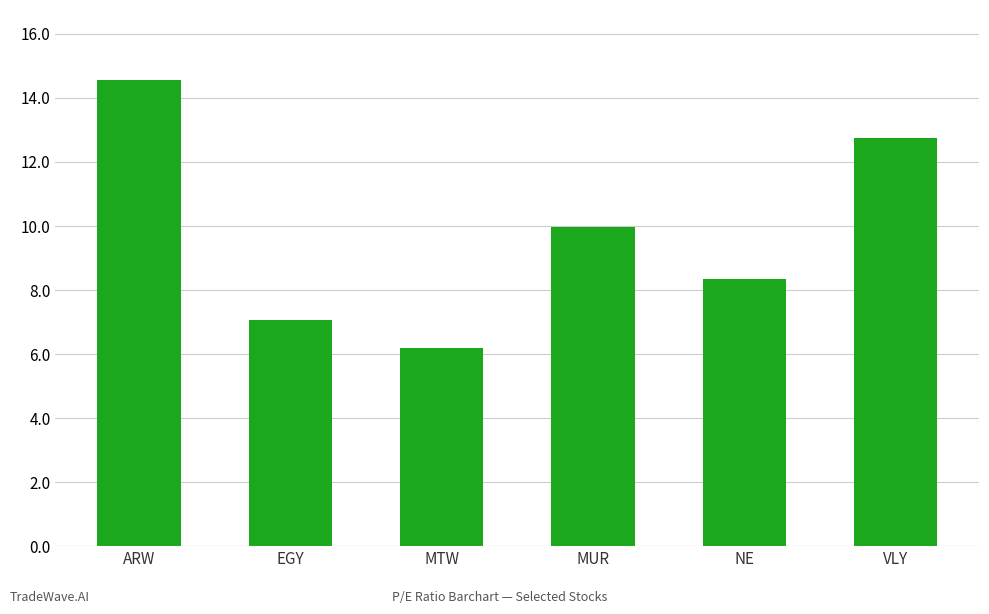

Rank the categories by value from lowest to highest.

MTW, EGY, NE, MUR, VLY, ARW